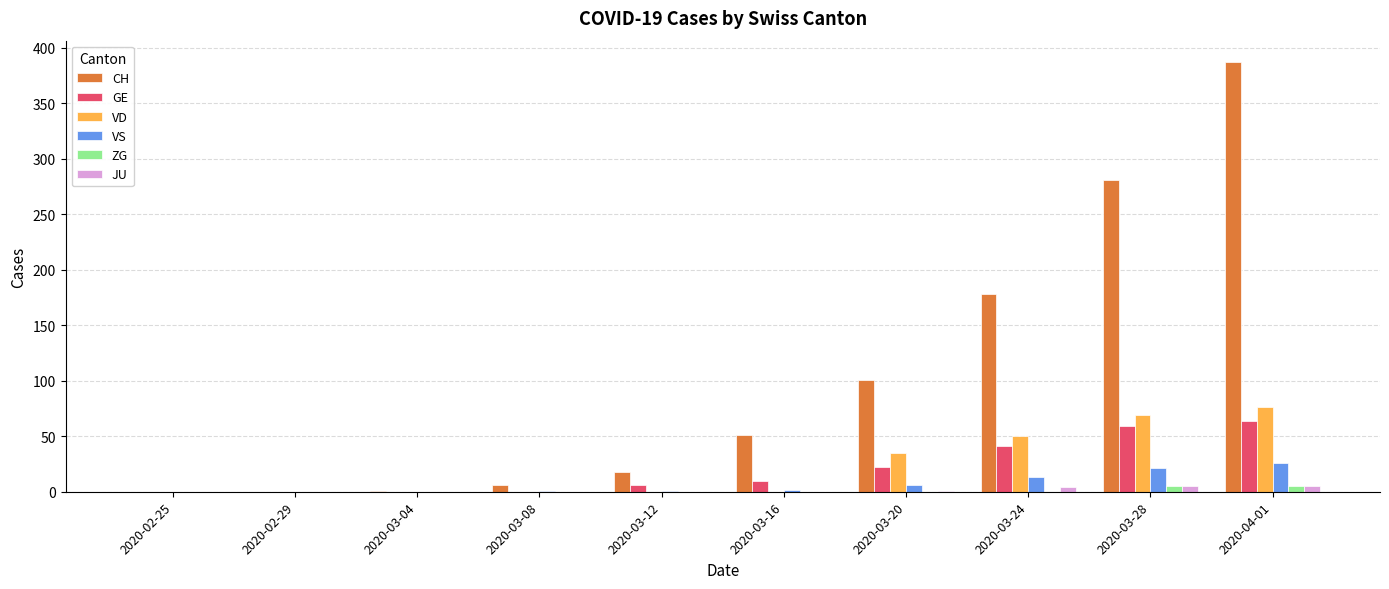

Which category has the highest value across all series?

2020-04-01